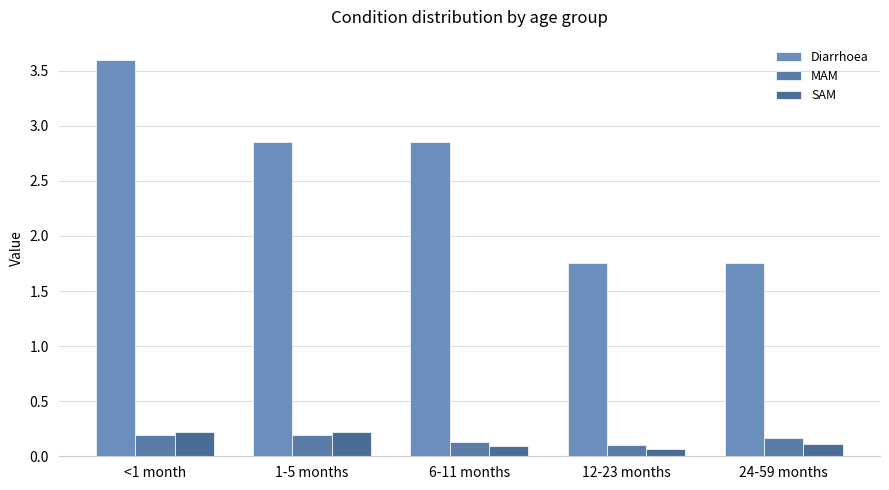

What are all the series names shown in the legend?

Diarrhoea, MAM, SAM